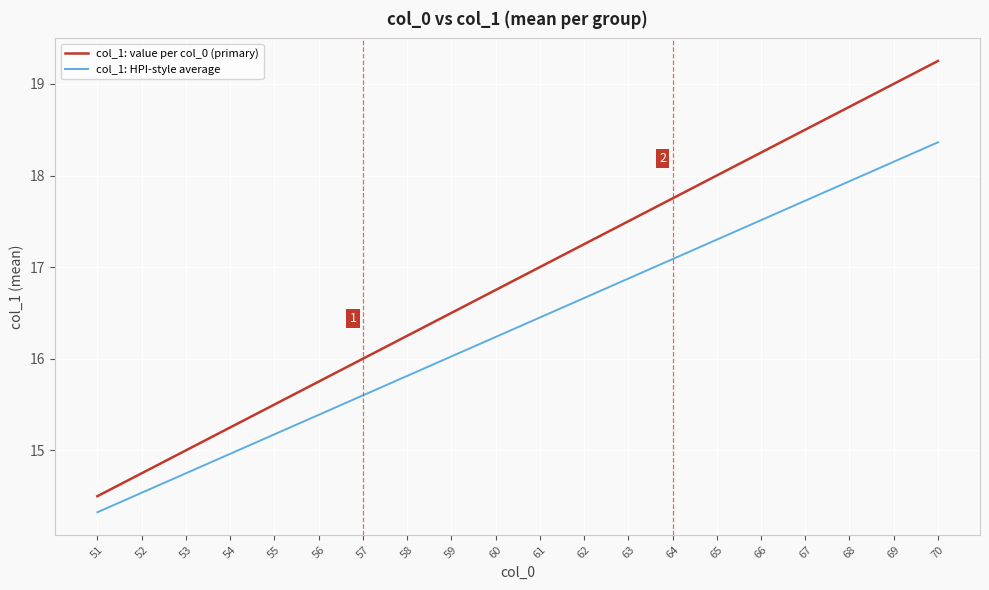

At which category does the chart reach its peak across all series?

70